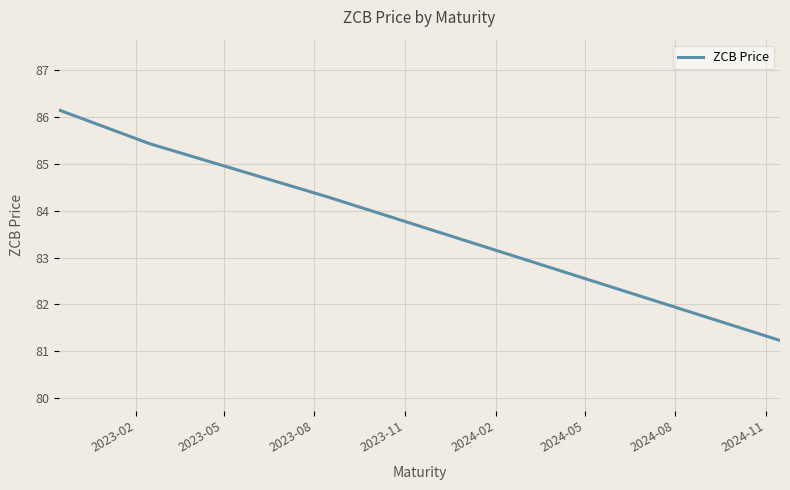

Count the number of categories in the chart.

4